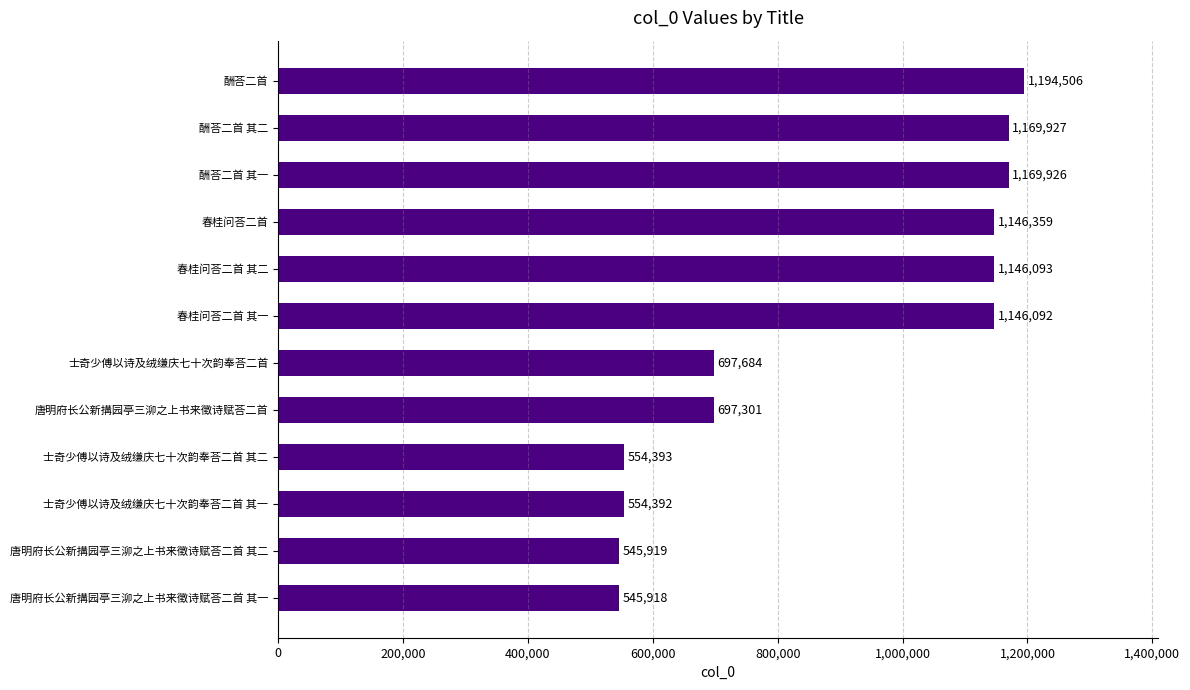

What is the ratio of the value at 酬荅二首 其二 to the value at 酬荅二首 其一?

1.0